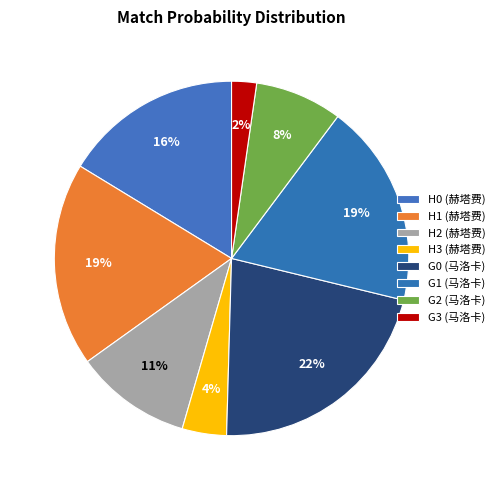

Which category has the biggest portion of the pie?

G0 (马洛卡)